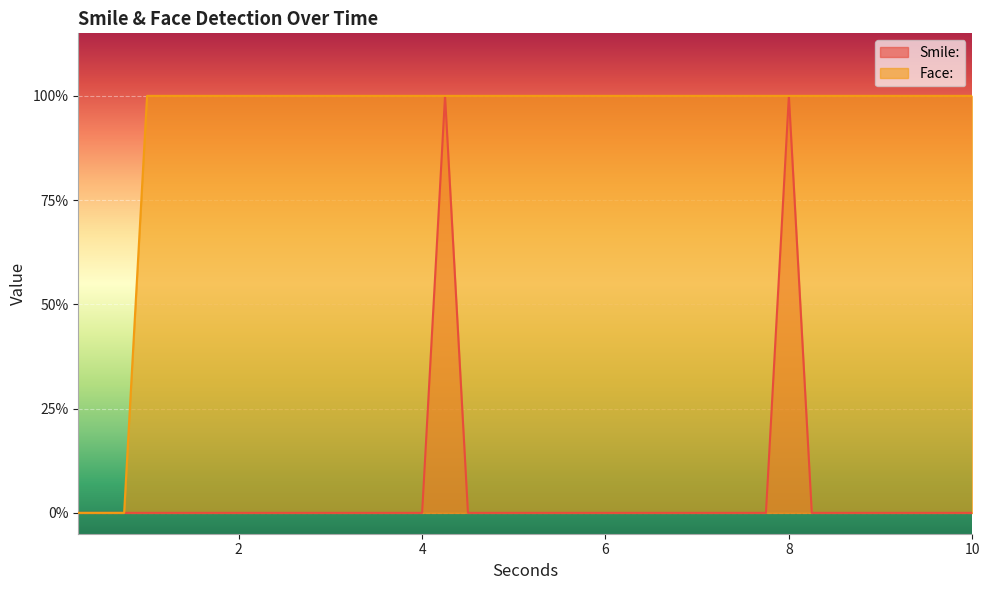

What is the difference between the highest and lowest values at 6.25?

1